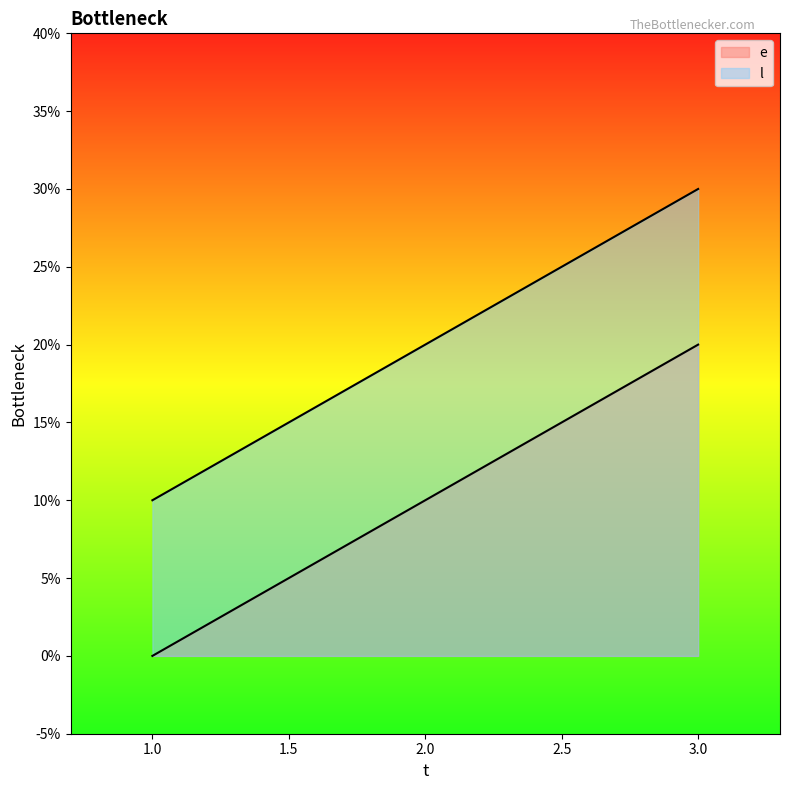

Does the chart display data point markers on the line(s)?

No